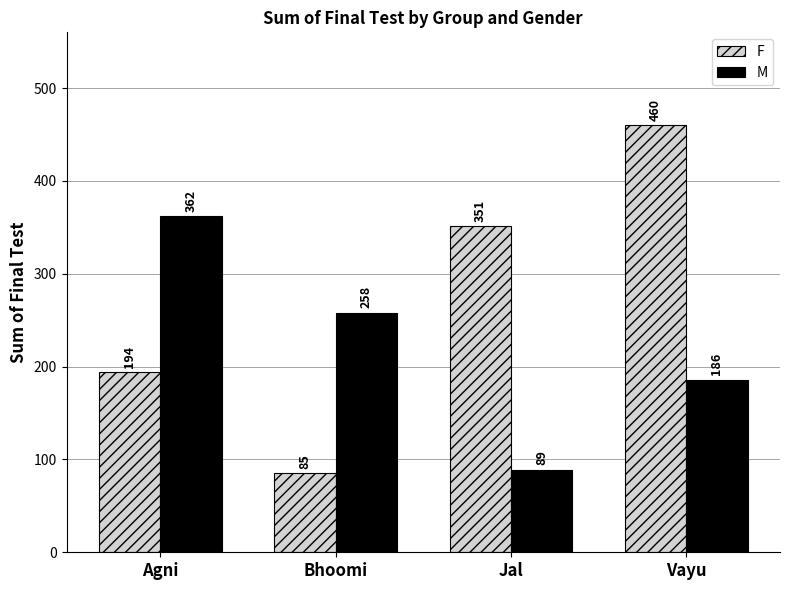

What is the sum of the M values at Agni and Bhoomi?

620